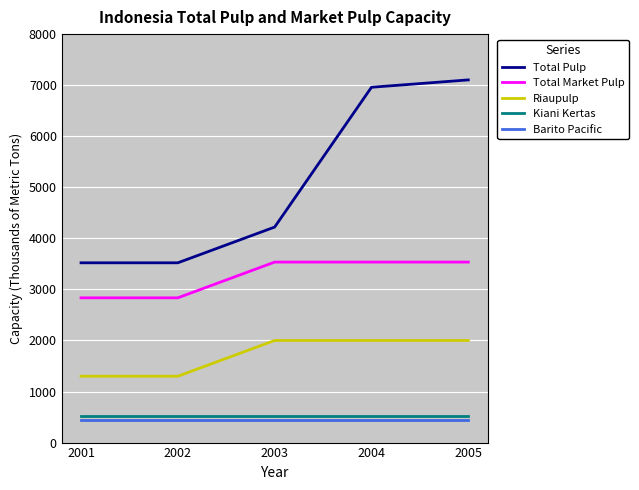

Reading right to left, transcribe all the data shown in this chart.

Total Pulp: 2005=7103.1	2004=6959.0	2003=4221.1	2002=3521.1	2001=3521.1
Total Market Pulp: 2005=3535.1	2004=3535.1	2003=3535.1	2002=2835.1	2001=2835.1
Riaupulp: 2005=2000.0	2004=2000.0	2003=2000.0	2002=1300.0	2001=1300.0
Kiani Kertas: 2005=525.5	2004=525.5	2003=525.5	2002=525.5	2001=525.5
Barito Pacific: 2005=450.0	2004=450.0	2003=450.0	2002=450.0	2001=450.0